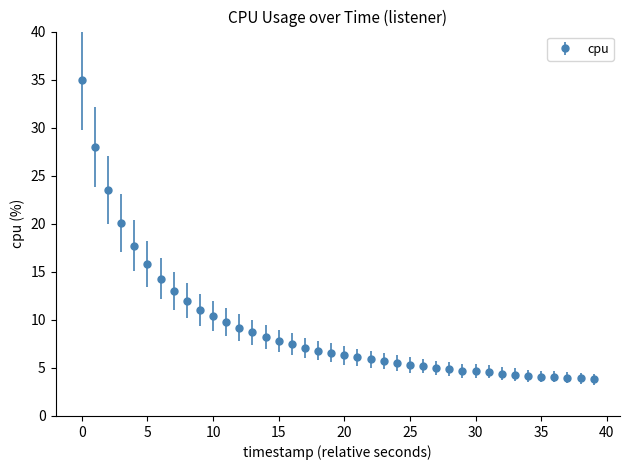

What is the difference between the second highest and second lowest values?

24.1